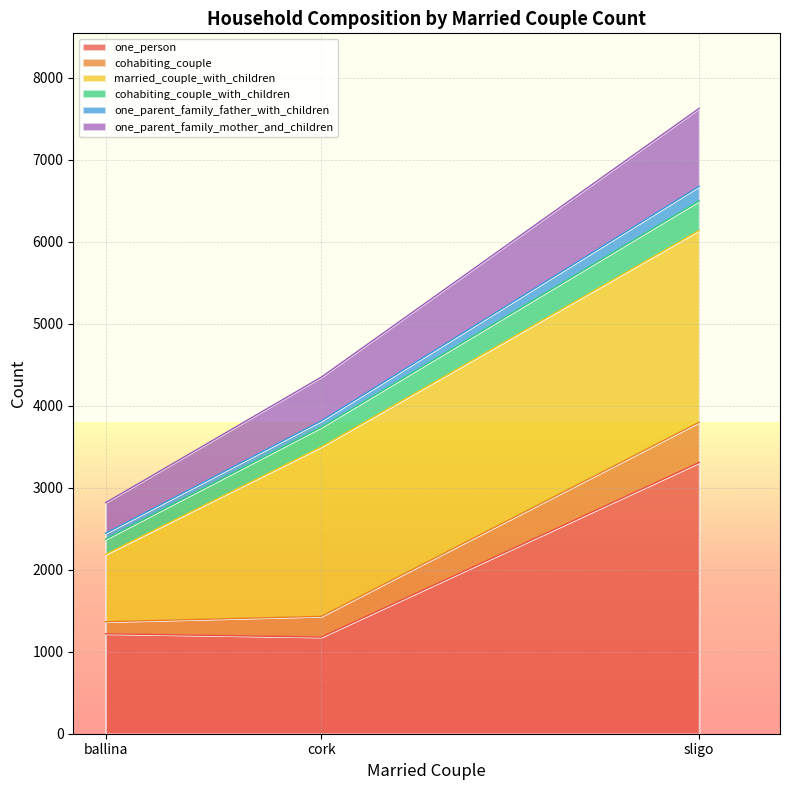

At which category is the sum across all series the highest?

sligo